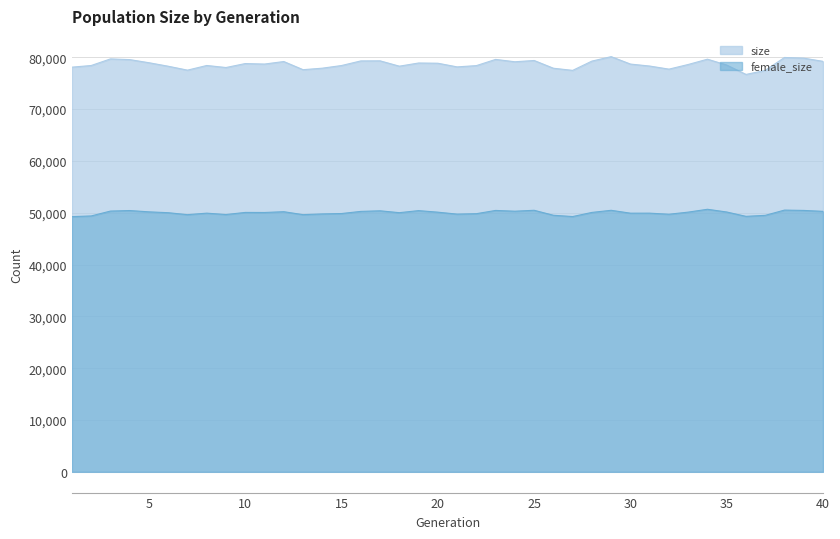

True or false: size and female_size intersect in this chart.

False